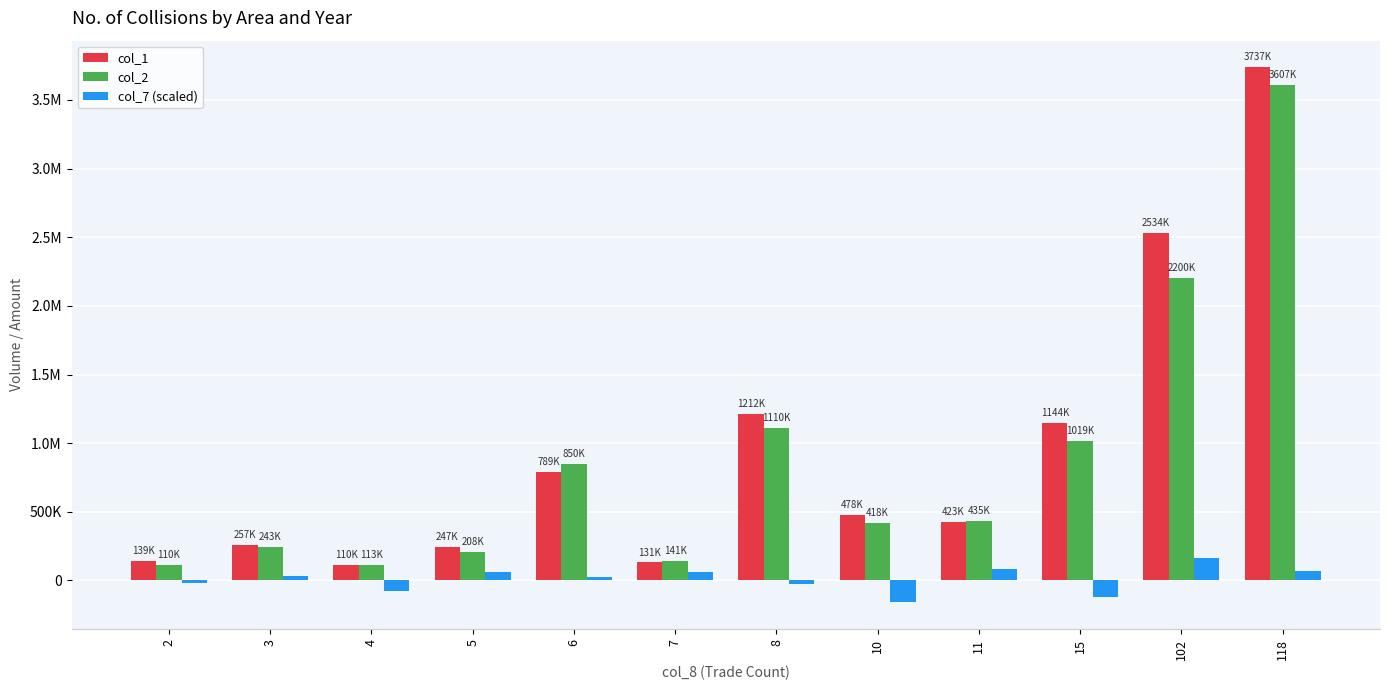

Which series changed the most between 5 and 11?

col_2